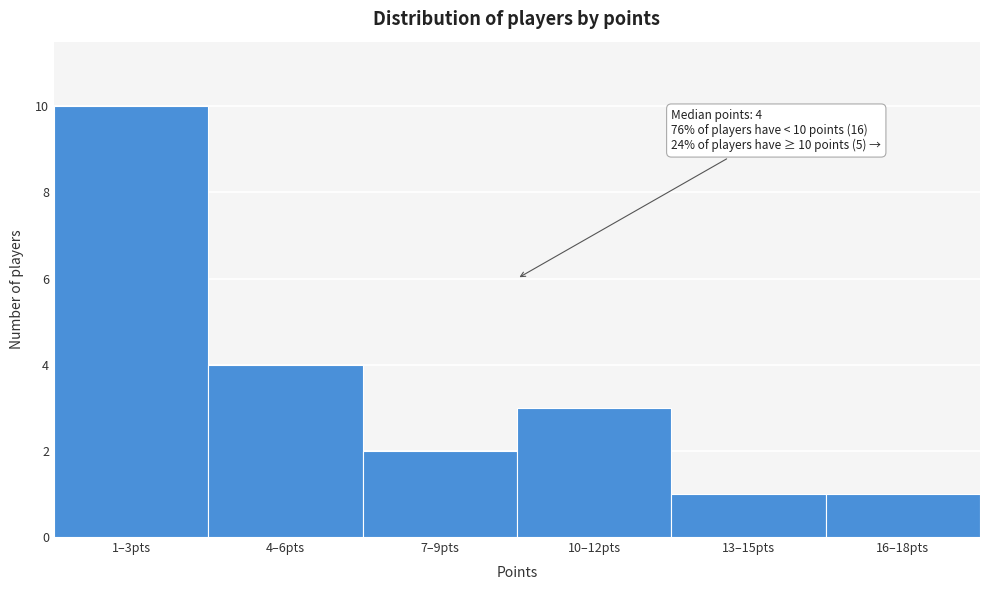

Reading right to left, list all the values displayed in this chart.

1	1	3	2	4	10